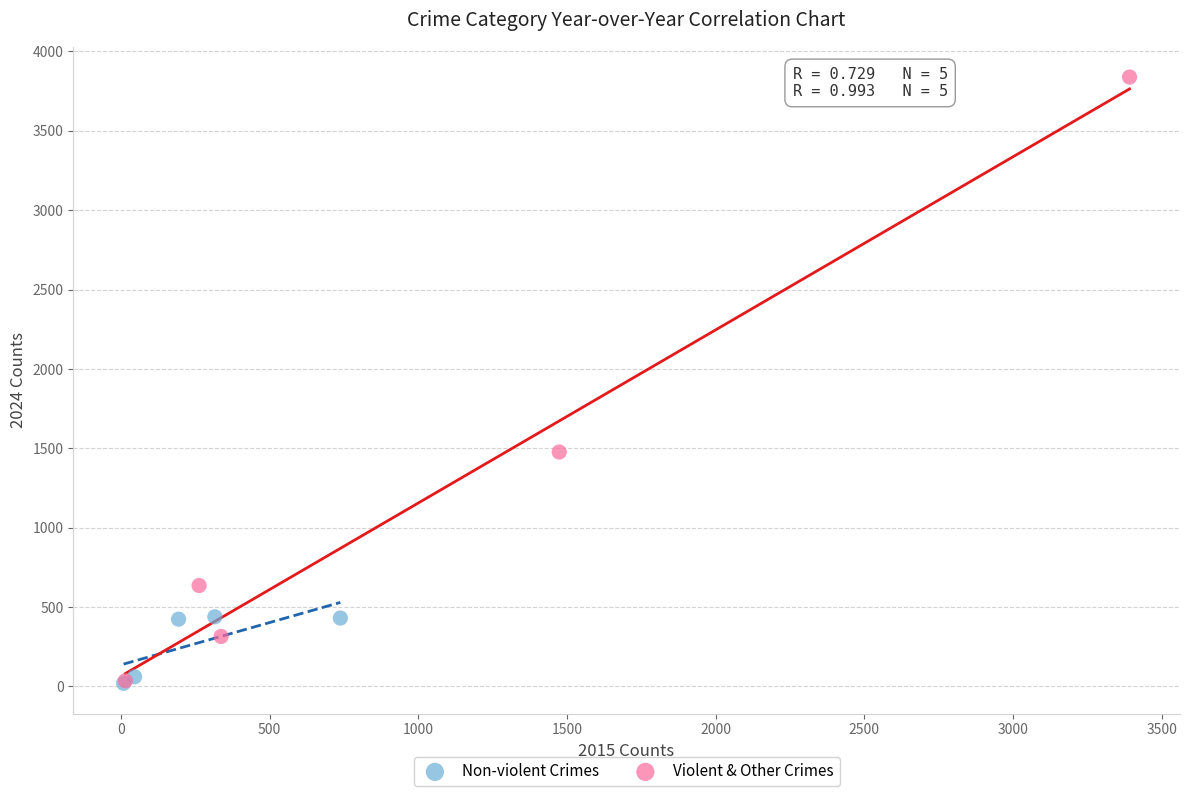

Which series has the largest Y range (max minus min)?

Violent & Other Crimes